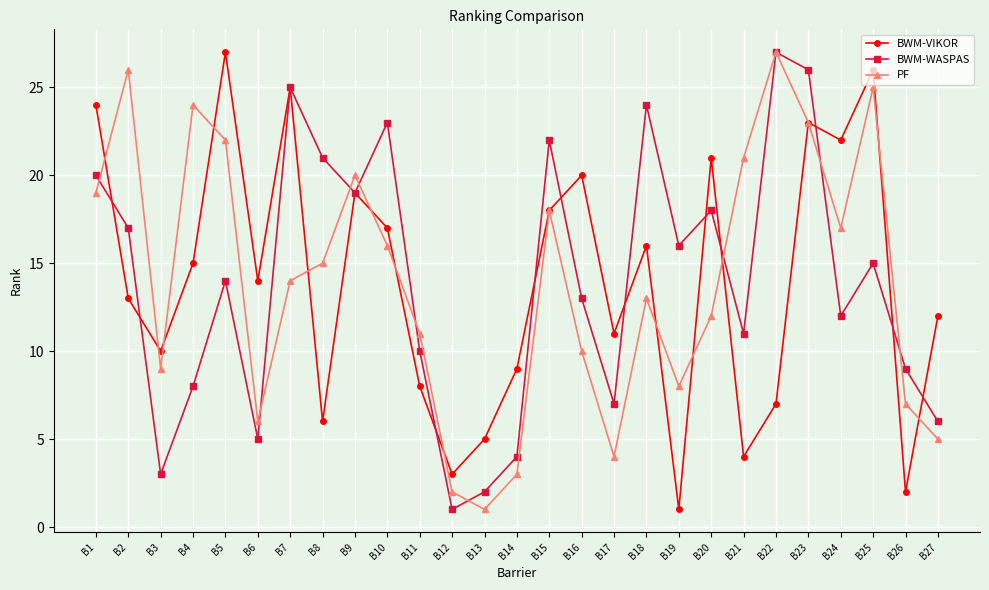

The PF series shows 16 at B10. True or false?

True